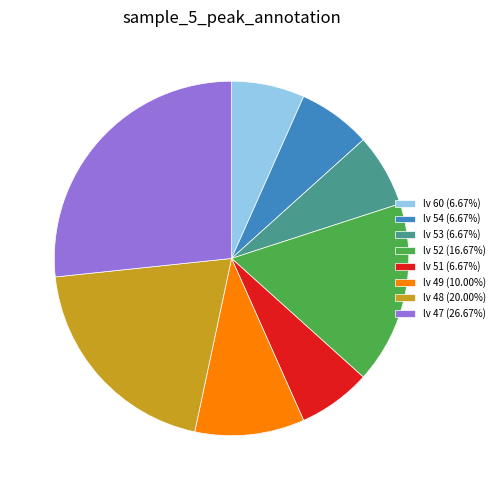

Is there any slice that represents more than half of the pie?

No